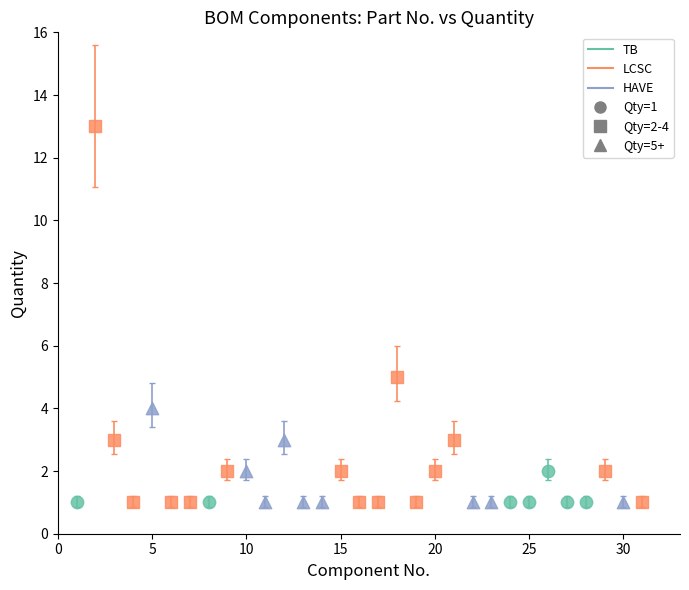

Which series reaches the maximum Y coordinate?

LCSC